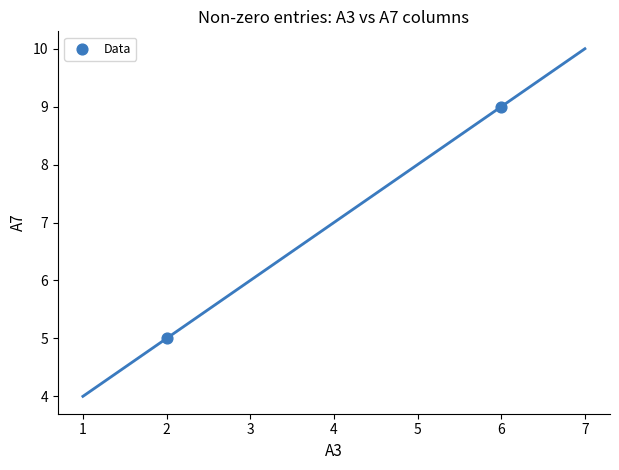

What is the range of Y values (max minus min)?

4